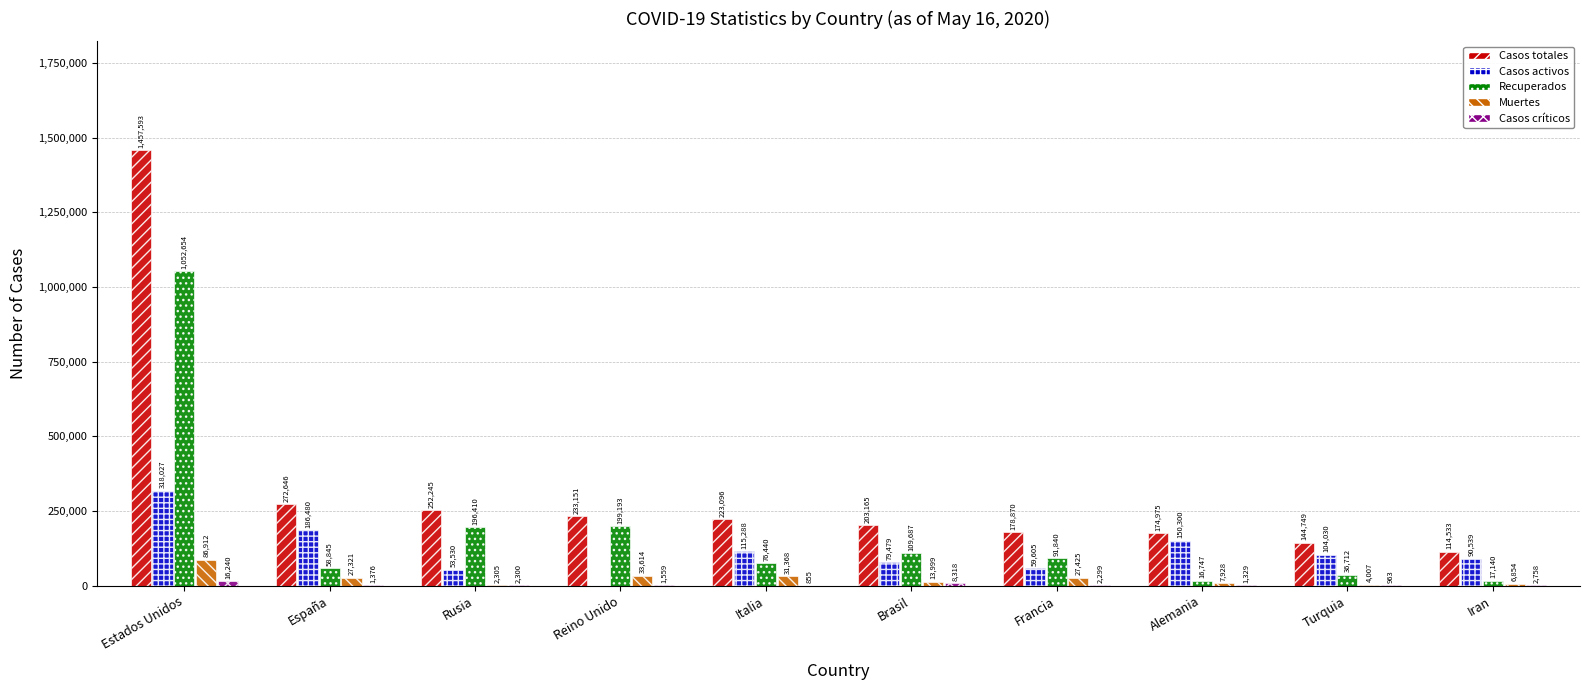

What is the total value across all series at Alemania?

351279